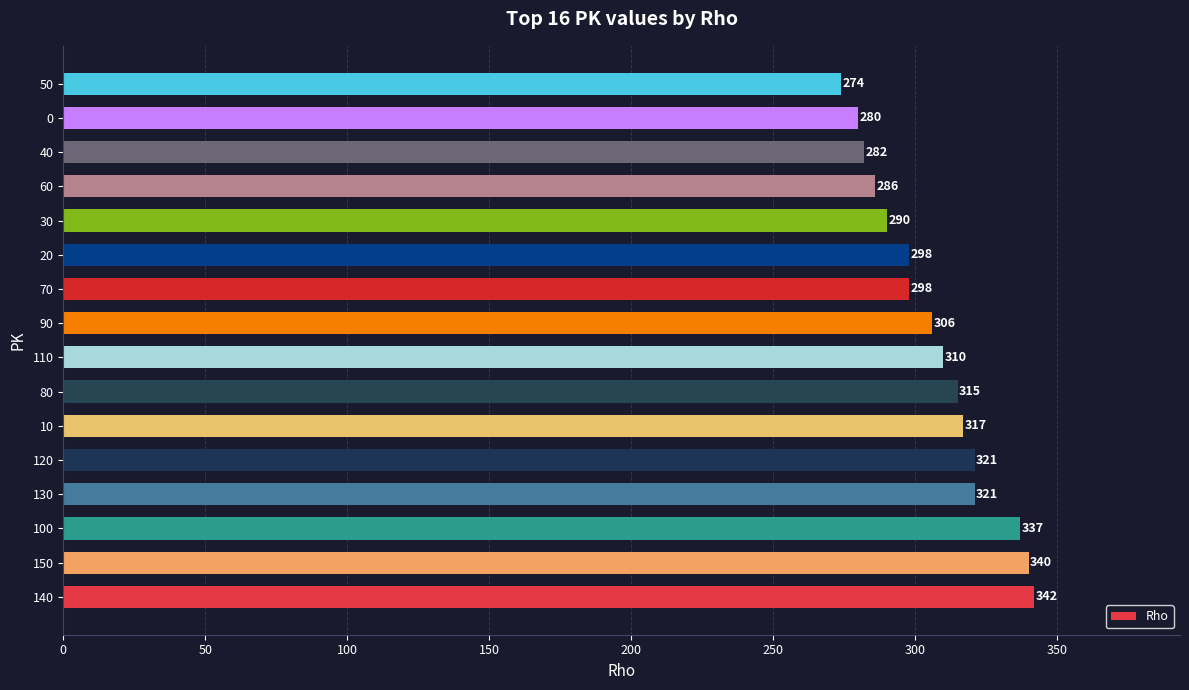

Does the chart contain stacked bars?

No